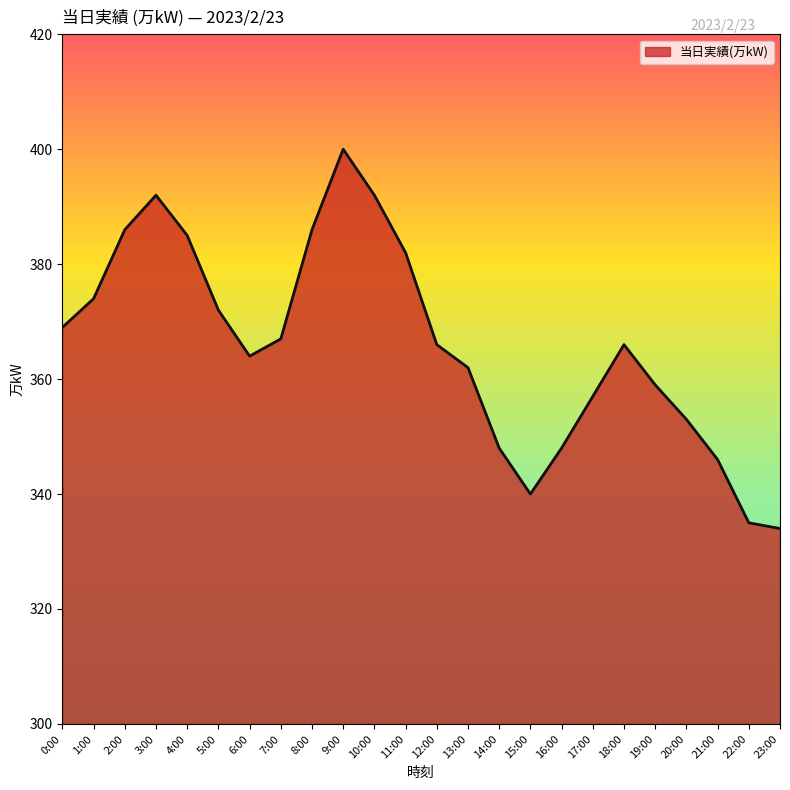

Between 9:00 and 18:00, which is larger?

9:00